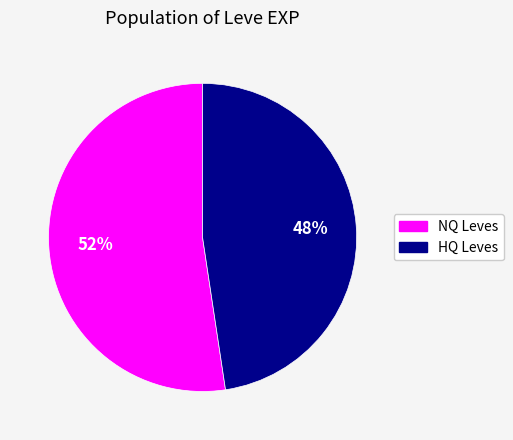

Is there a majority slice in this chart?

Yes